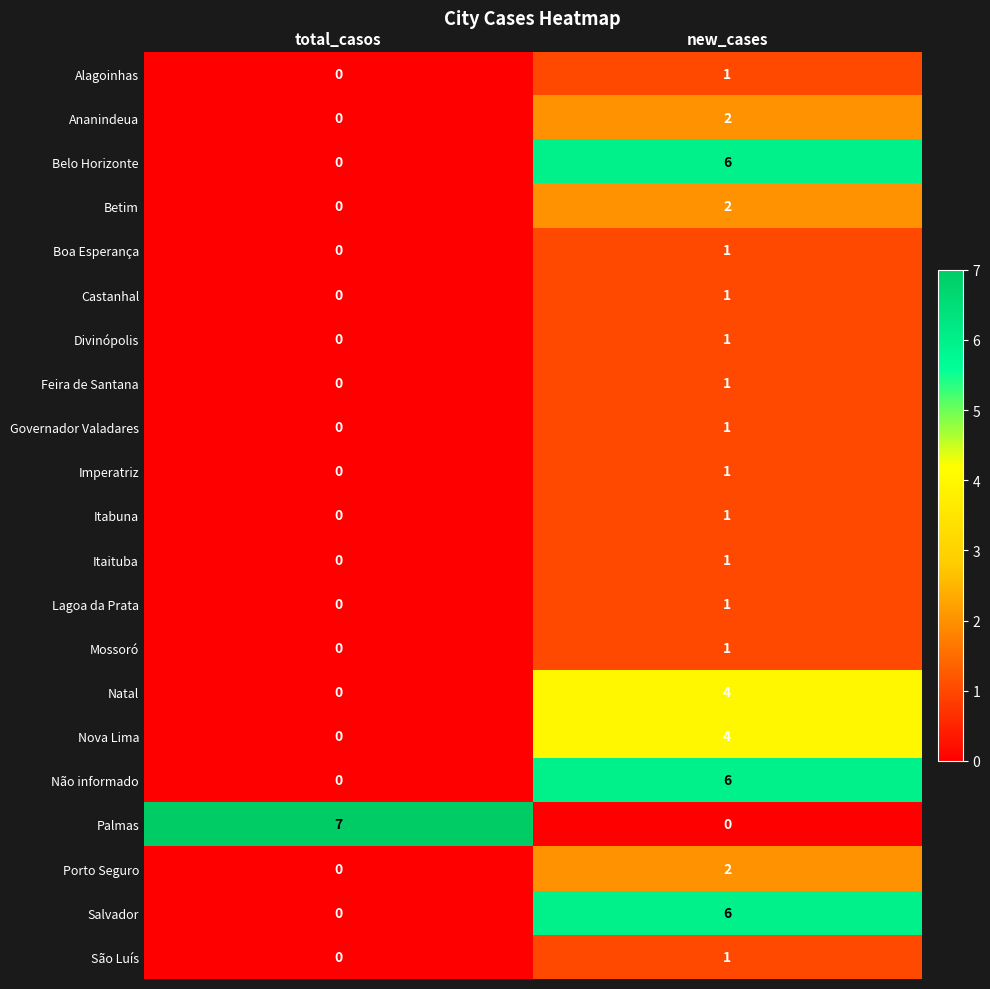

List the labels in order of Belo Horizonte value, largest first.

new_cases, total_casos